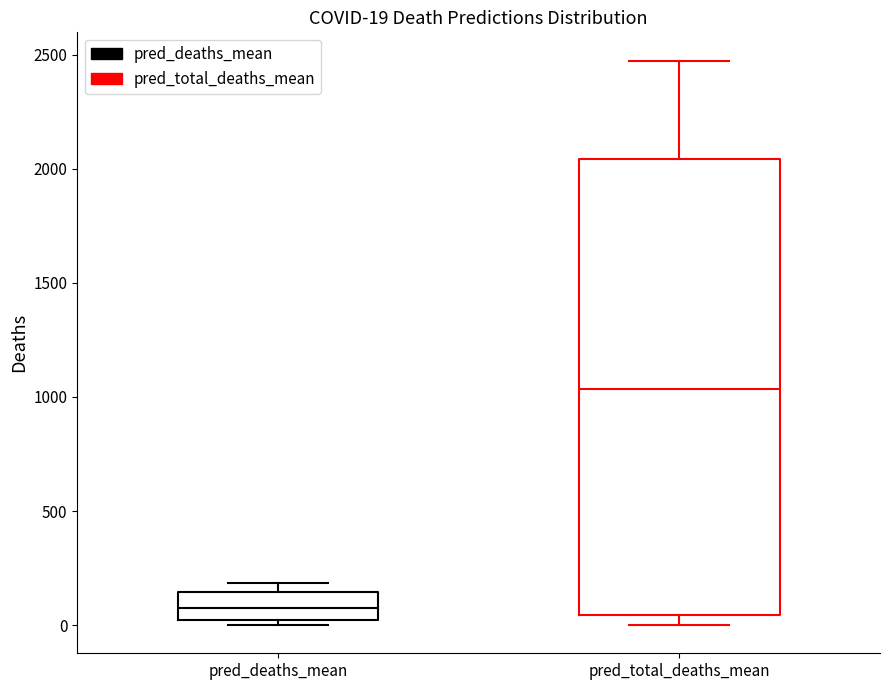

Comparing the boxes themselves (not the whiskers), which one is the tallest?

pred_total_deaths_mean